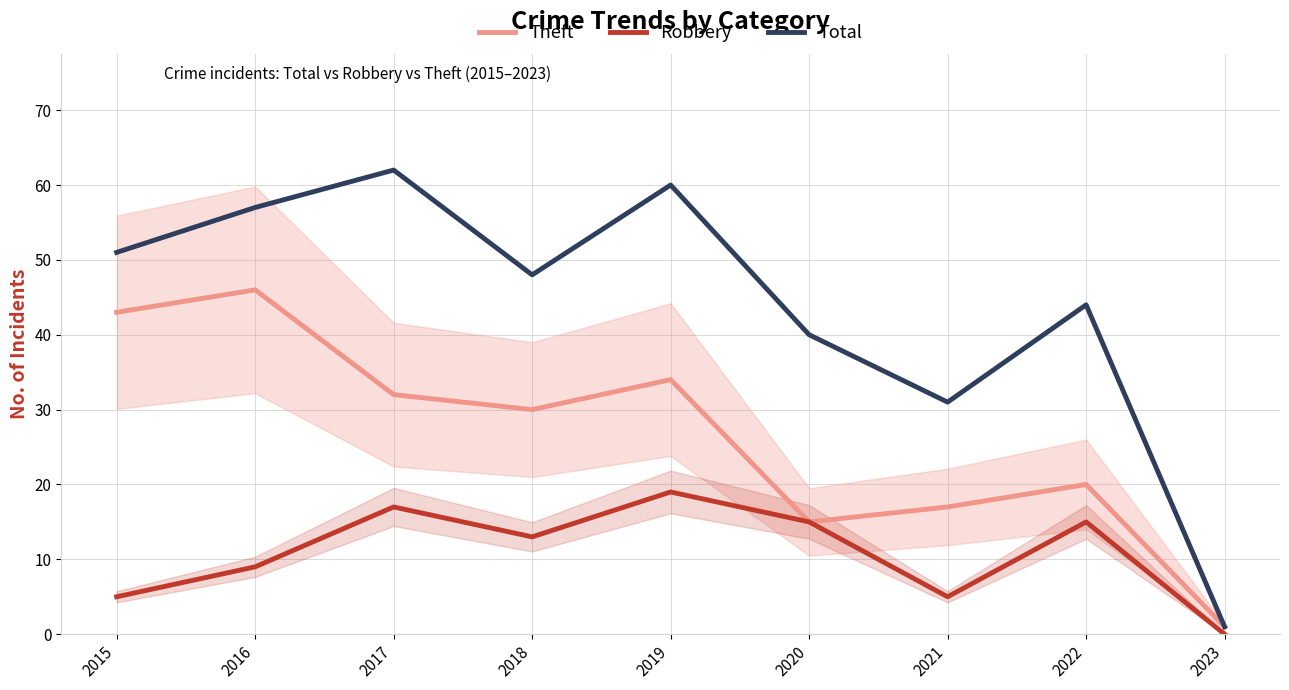

What is the difference between the maximum and minimum values in the Theft series?

45